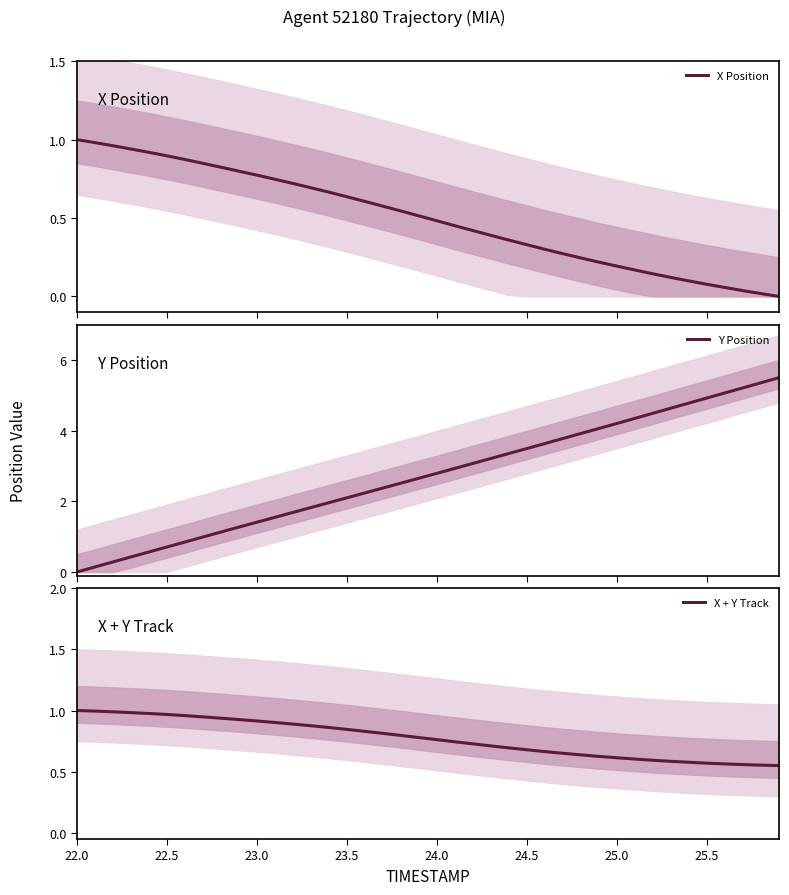

How many distinct data groups are displayed?

3